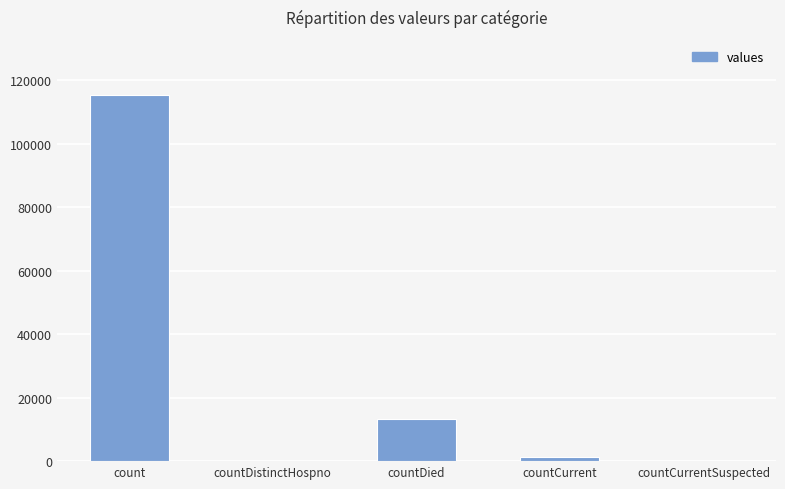

What is the sum of the values at countDied and count?

128722